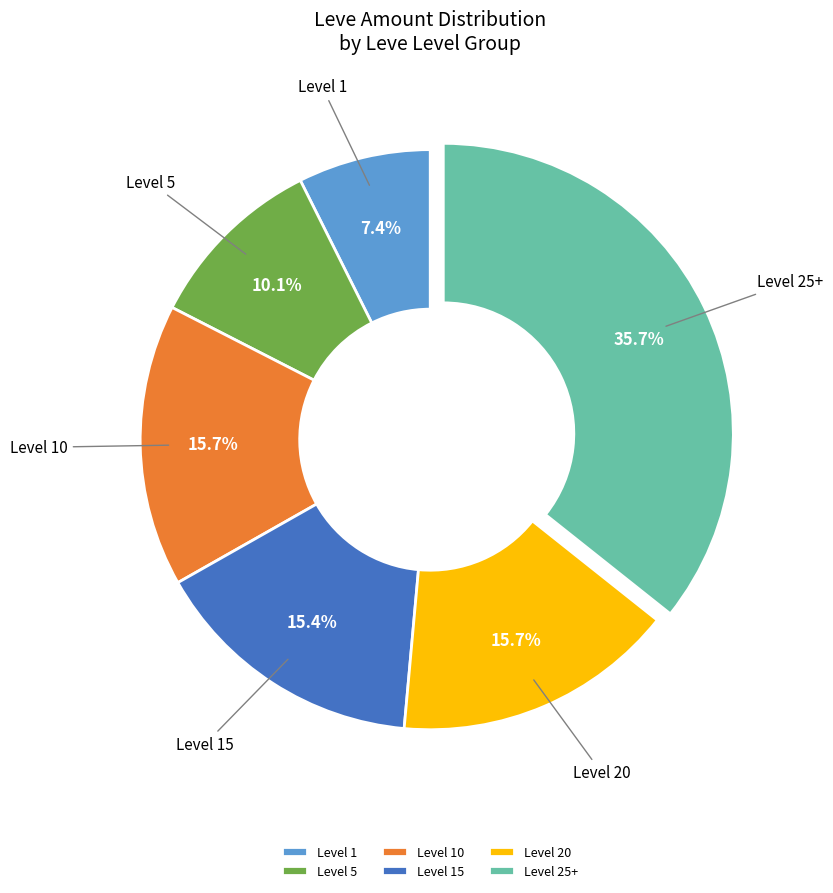

Is the sum of Level 1 and Level 5 greater than half?

No